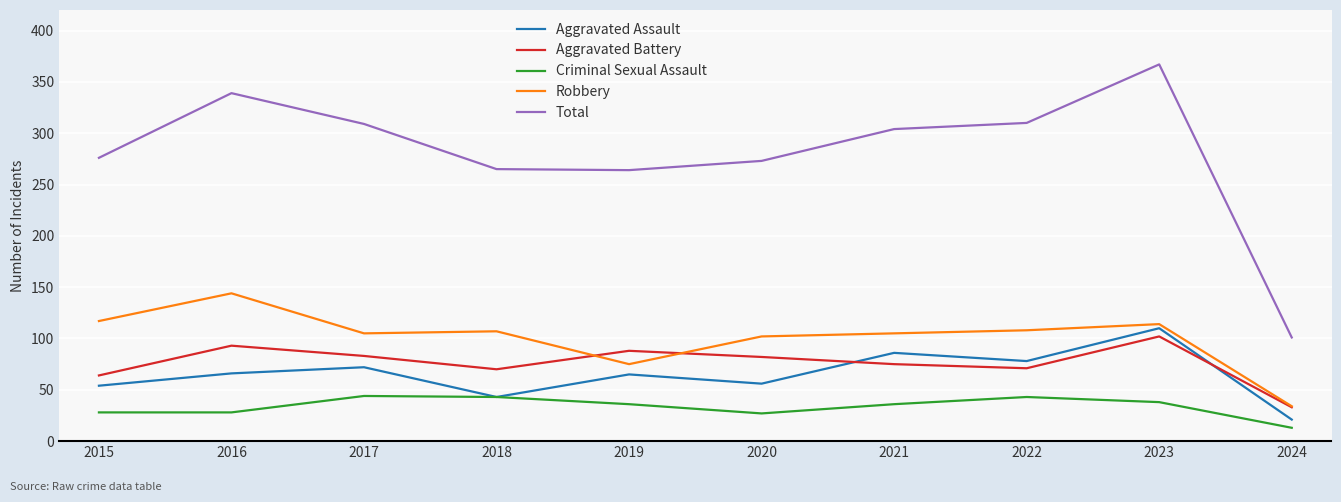

What is the highest value of the Robbery series?

144